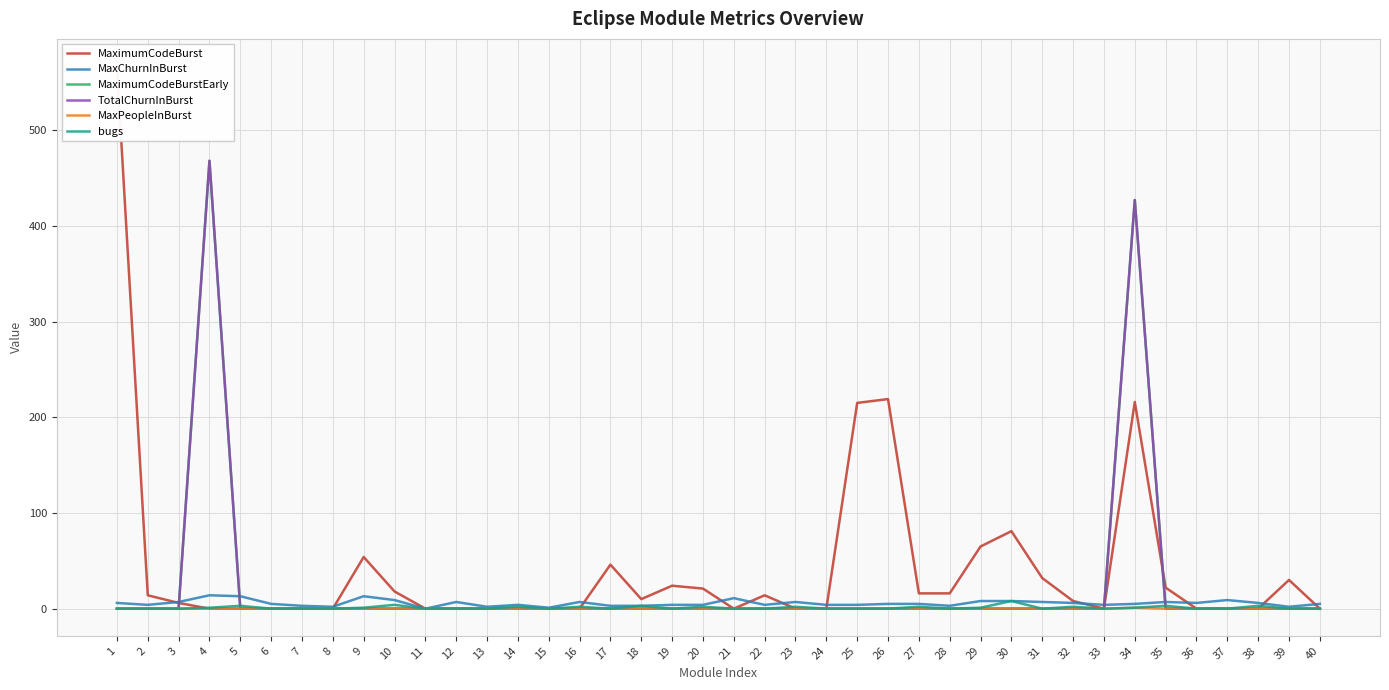

How many times do TotalChurnInBurst and MaxChurnInBurst cross each other?

4